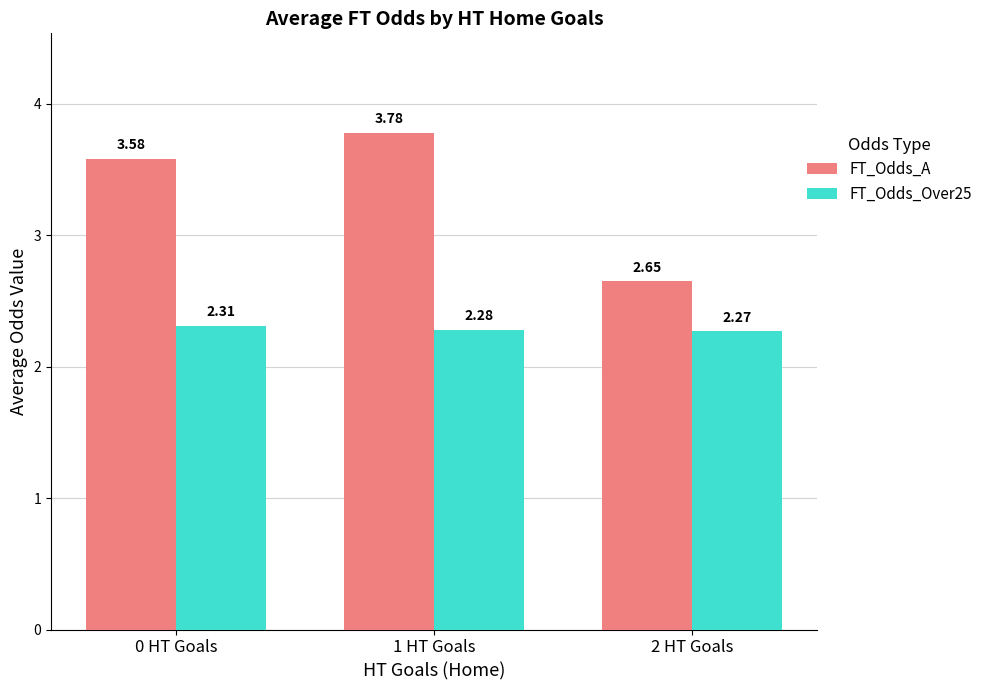

What is the sum of all FT_Odds_Over25 values?

6.9